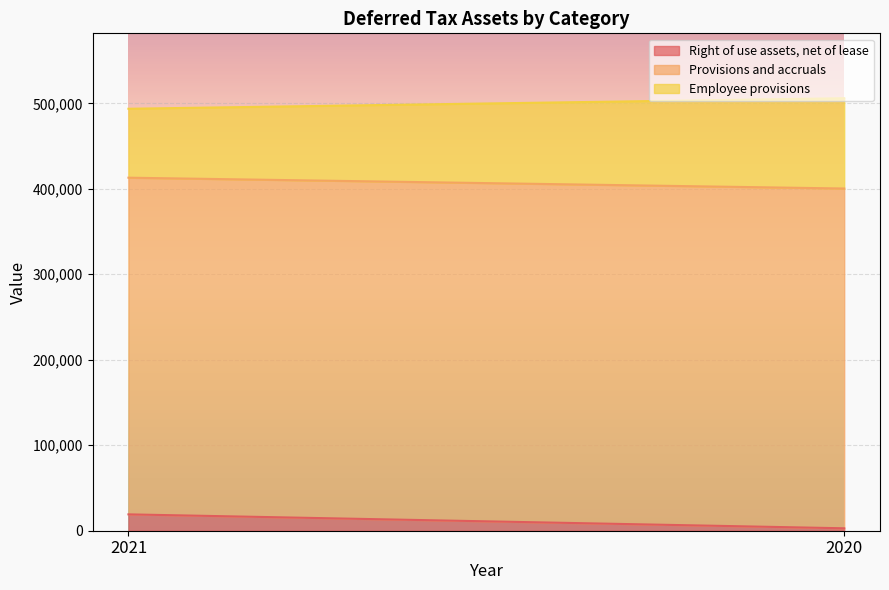

Is it true that Provisions and accruals equals 212730 at 2020?

False